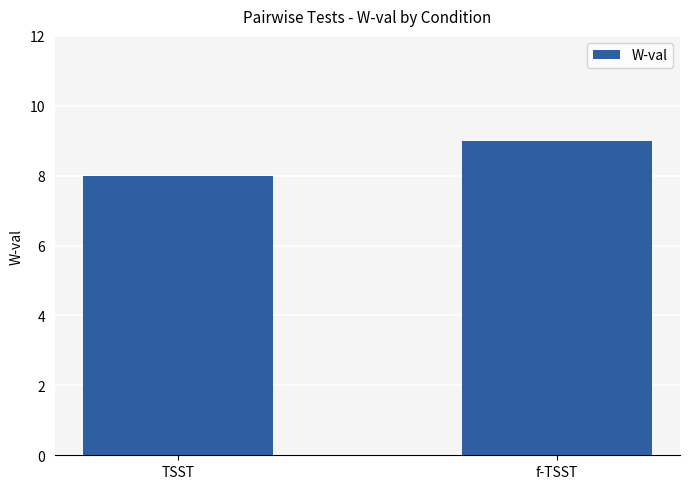

True or false: the data shows 3 at f-TSST.

False